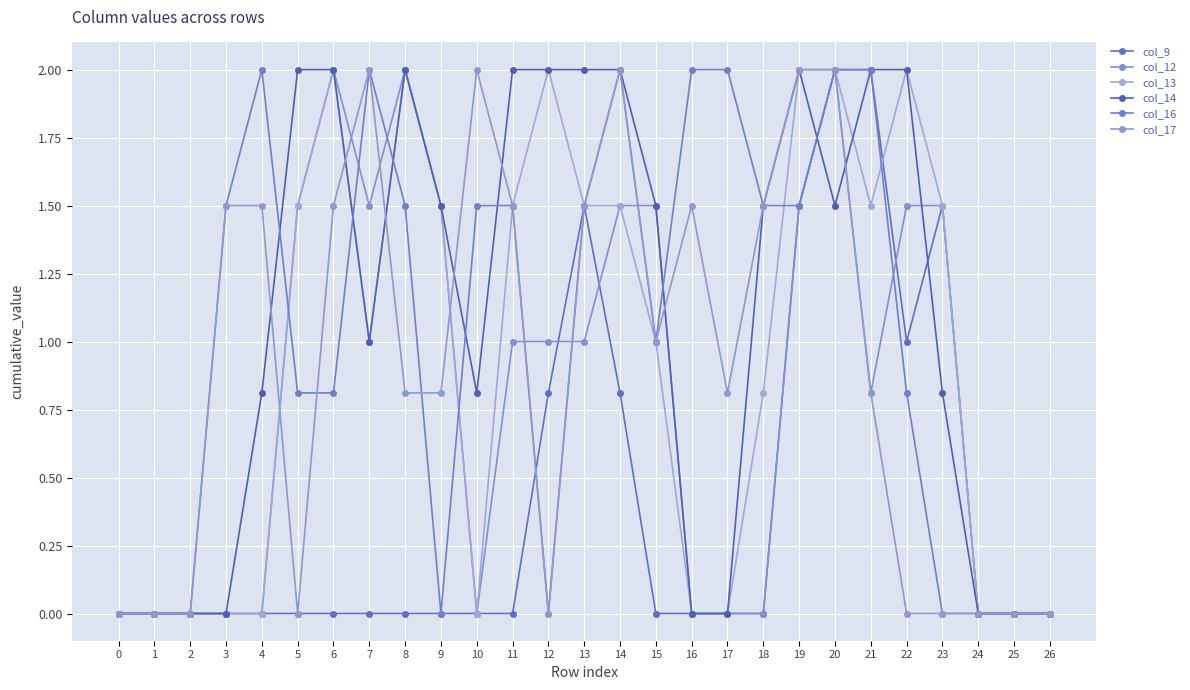

Is the value of col_14 at 1 greater than the value of col_17 at 14?

No